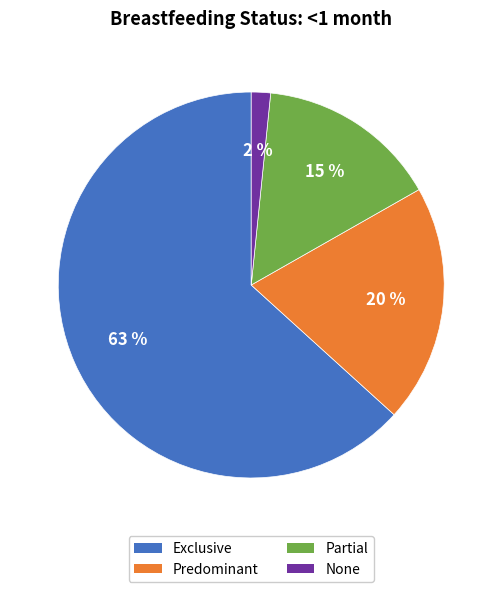

Do None and Partial together represent more than half of the pie?

No